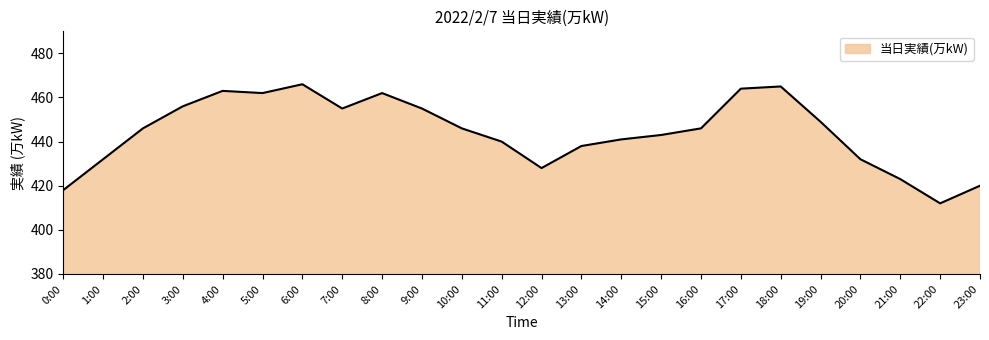

What is the smallest value displayed?

412